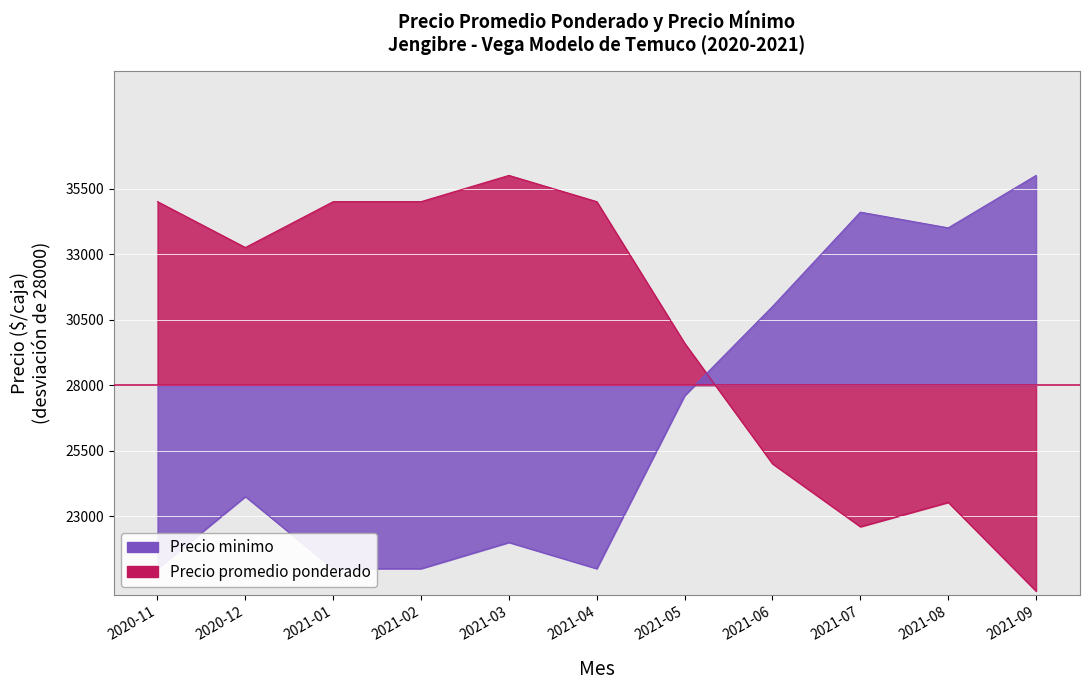

How many intersections are there between Precio minimo and Precio promedio ponderado?

1